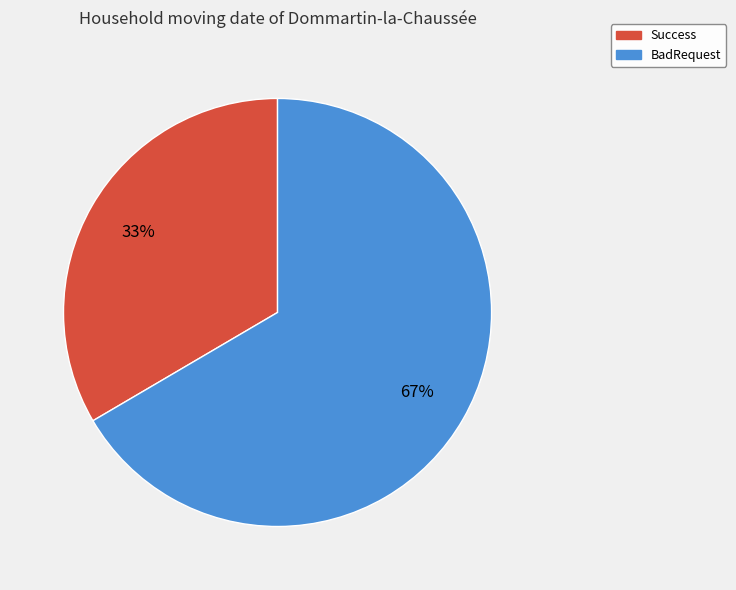

Is there any slice that represents more than half of the pie?

Yes